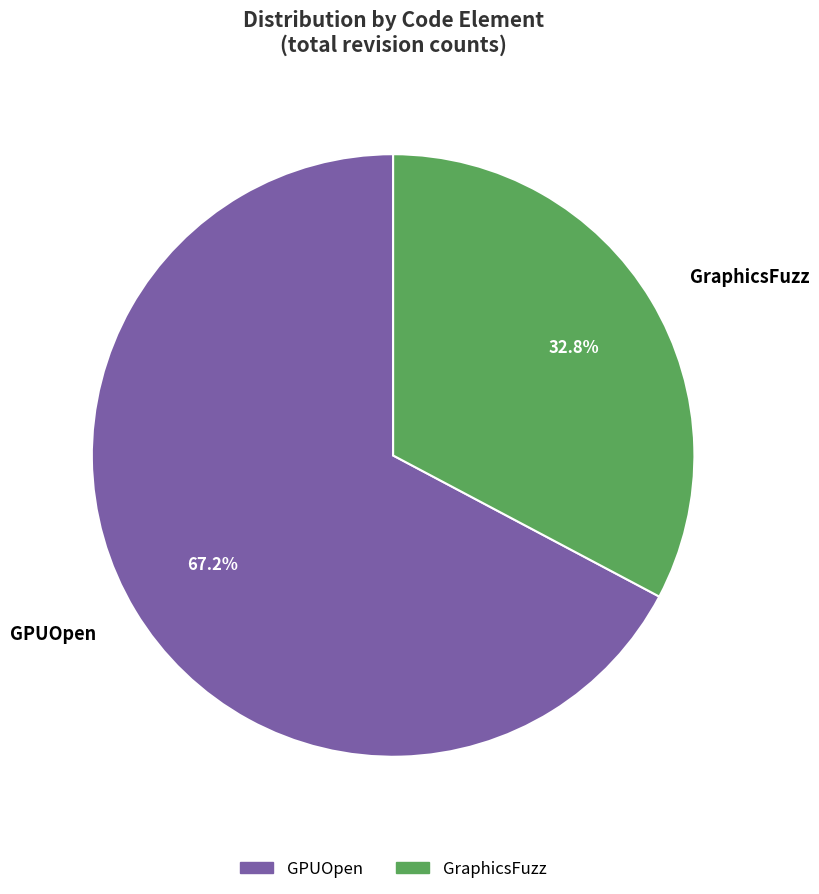

Count the number of slices in the pie.

2